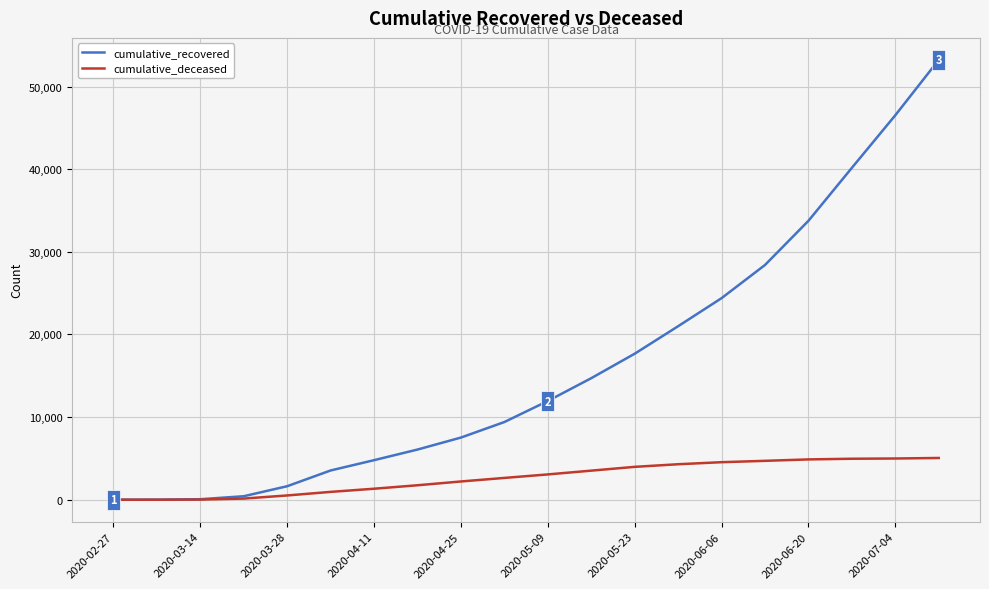

Which series has the widest spread of values?

cumulative_recovered